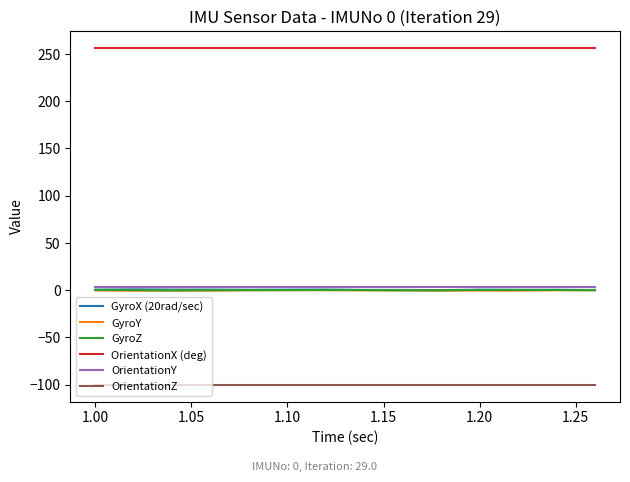

Does the chart have visible grid lines?

No